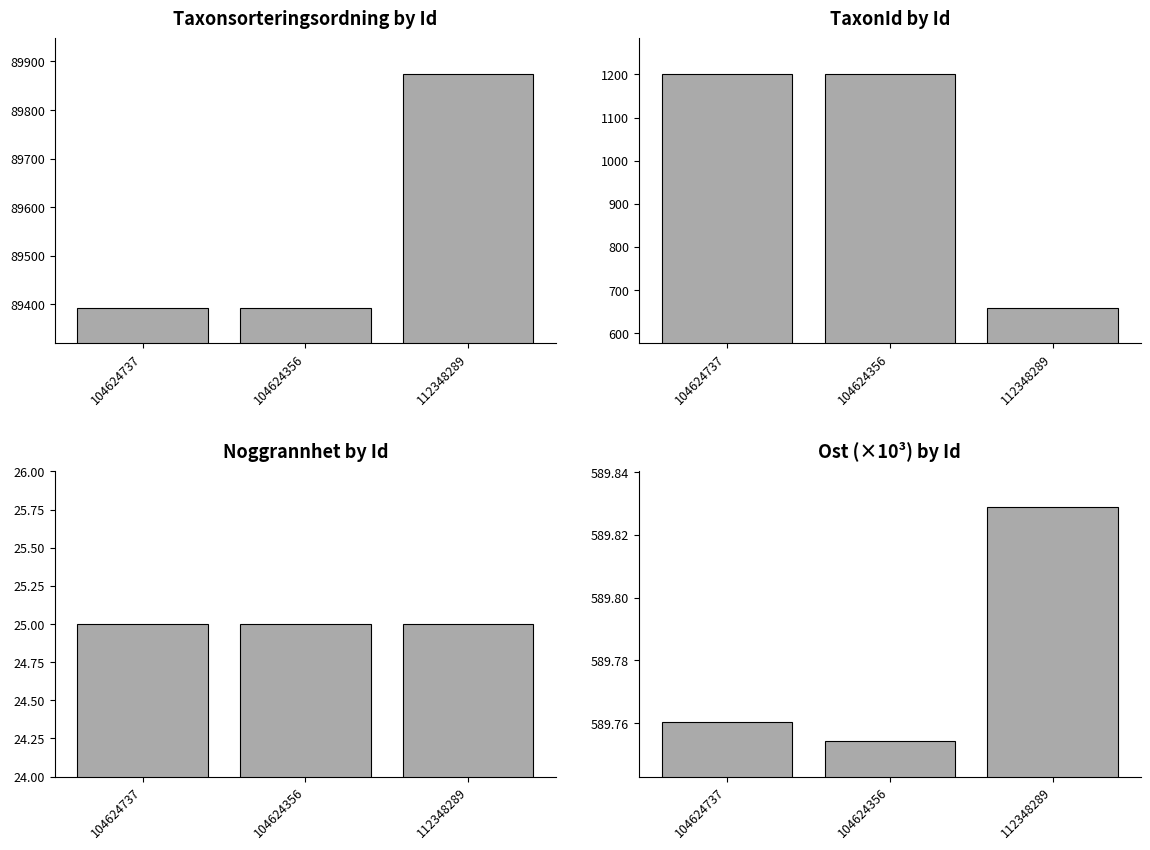

What is the minimum value shown in the chart?

25.0